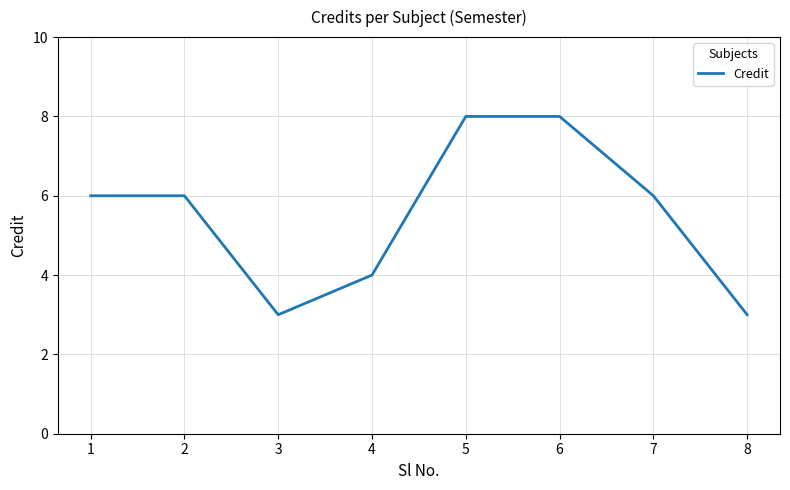

Where is the first local minimum?

3